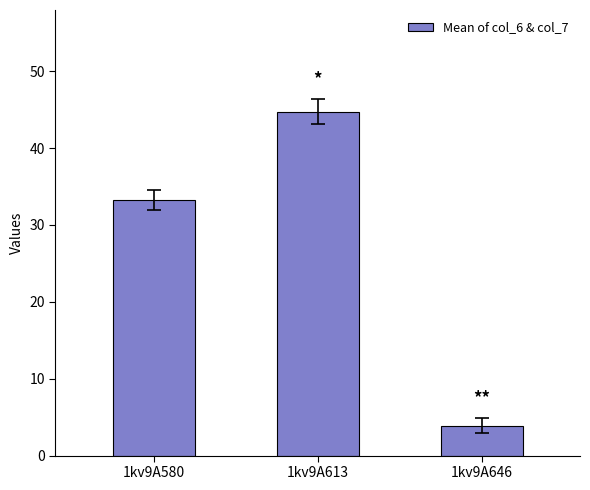

What is the value of the 1st bar from the left?

33.3